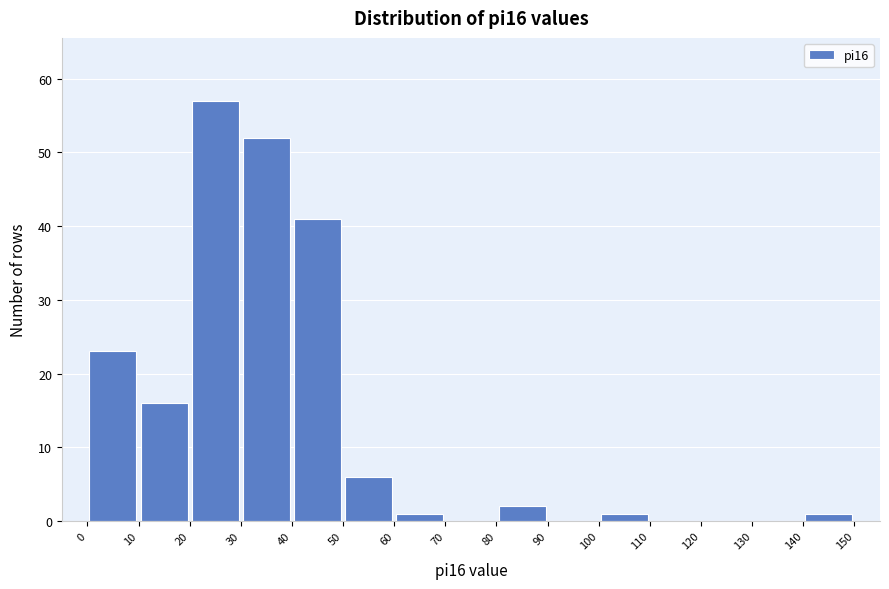

Reading left to right, transcribe this chart: for each bar, give the range it covers on the x-axis and its height. The values are not printed on the chart, so give them approximately, as read against the axis.

0 to 10: 23
10 to 20: 16
20 to 30: 57
30 to 40: 52
40 to 50: 41
50 to 60: 6
60 to 70: 1
70 to 80: 0
80 to 90: 2
90 to 100: 0
100 to 110: 1
110 to 120: 0
120 to 130: 0
130 to 140: 0
140 to 150: 1